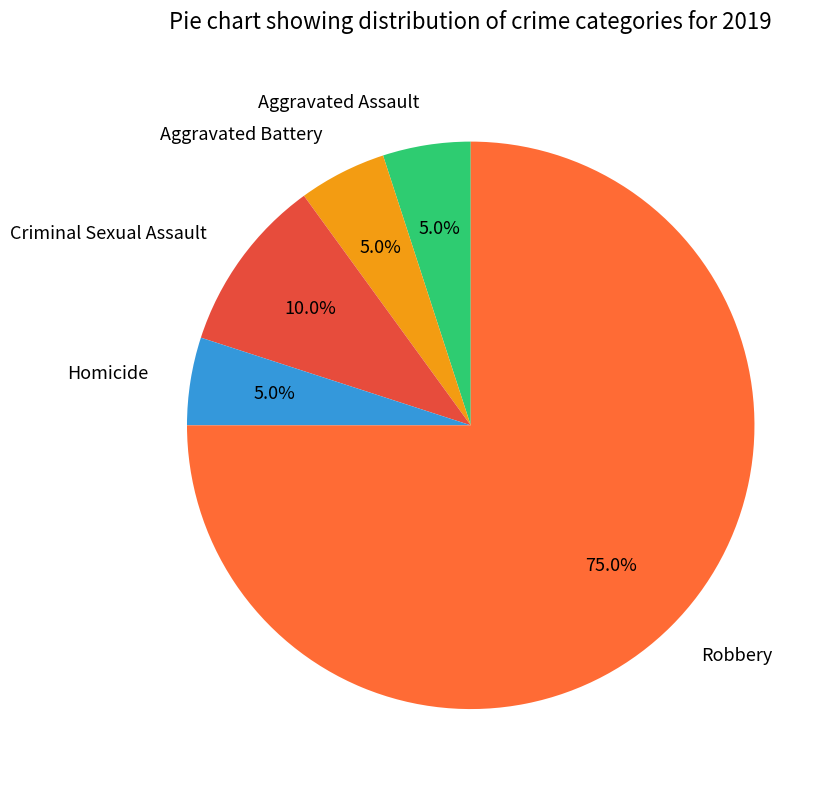

Is Aggravated Assault the majority of the pie?

No